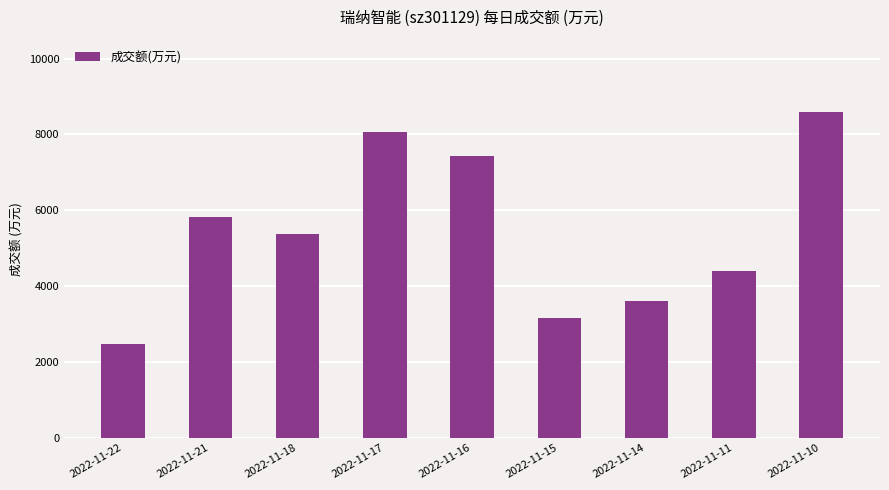

What is the sum of all values?

48930